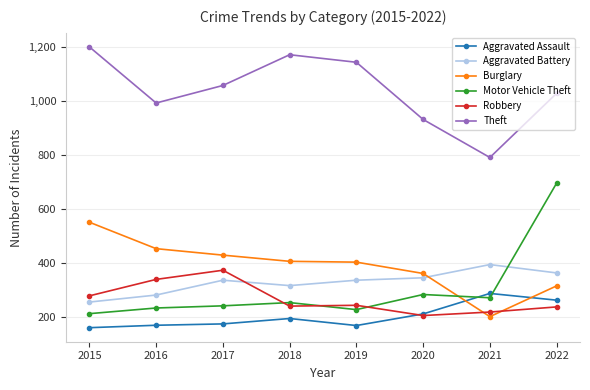

What is the sum of the Aggravated Battery values at 2015 and 2019?

591